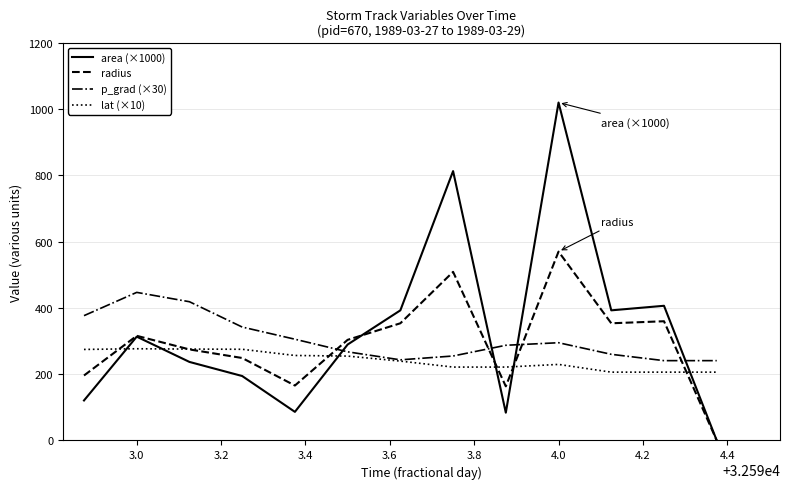

What is the maximum value for area (×1000)?

1019.4